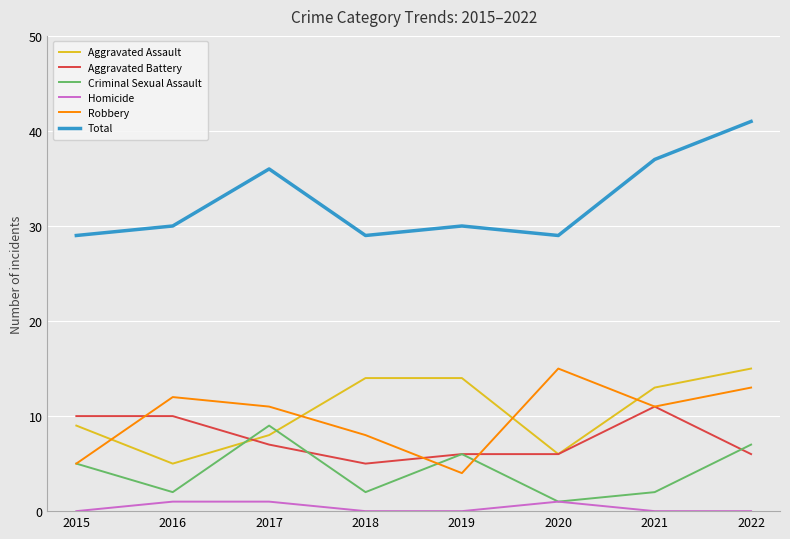

What is the sum of all Robbery values?

79